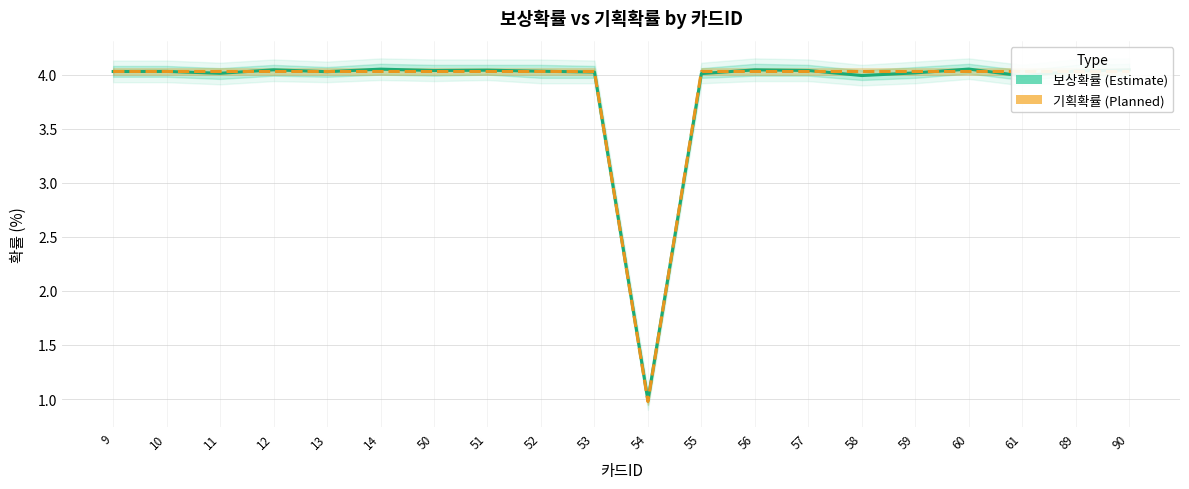

In 보상확률 (Estimate), how many points are higher than both neighbors (excluding endpoints)?

6